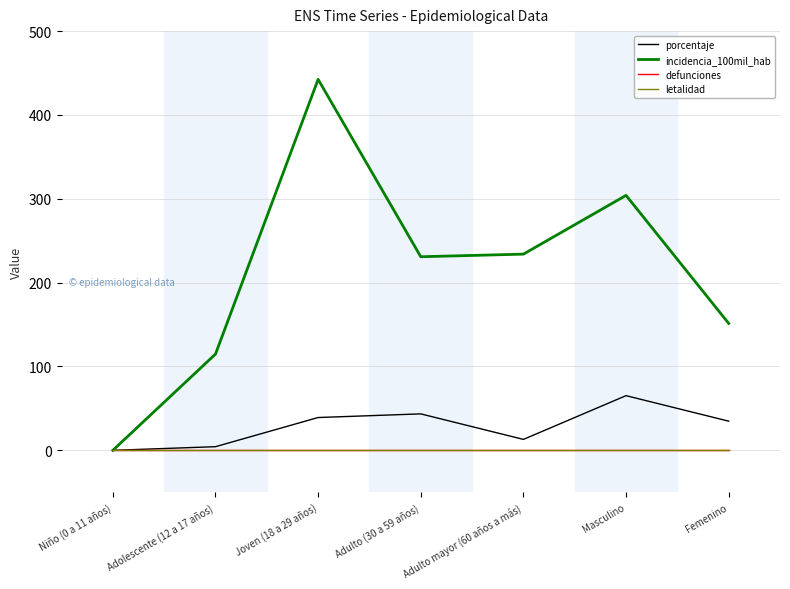

Reading right to left, extract all data points from this chart.

porcentaje: Femenino=34.8	Masculino=65.2	Adulto mayor (60 años a más)=13.0	Adulto (30 a 59 años)=43.5	Joven (18 a 29 años)=39.1	Adolescente (12 a 17 años)=4.3	Niño (0 a 11 años)=0.0
incidencia_100mil_hab: Femenino=151.4	Masculino=304.1	Adulto mayor (60 años a más)=234.0	Adulto (30 a 59 años)=230.9	Joven (18 a 29 años)=442.5	Adolescente (12 a 17 años)=114.8	Niño (0 a 11 años)=0.0
defunciones: Femenino=0.0	Masculino=0.0	Adulto mayor (60 años a más)=0.0	Adulto (30 a 59 años)=0.0	Joven (18 a 29 años)=0.0	Adolescente (12 a 17 años)=0.0	Niño (0 a 11 años)=0.0
letalidad: Femenino=0.0	Masculino=0.0	Adulto mayor (60 años a más)=0.0	Adulto (30 a 59 años)=0.0	Joven (18 a 29 años)=0.0	Adolescente (12 a 17 años)=0.0	Niño (0 a 11 años)=0.0